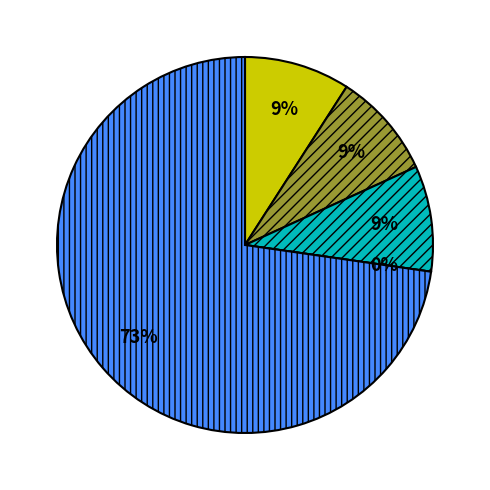

True or false: Aggravated Assault accounts for 9% of the total.

True